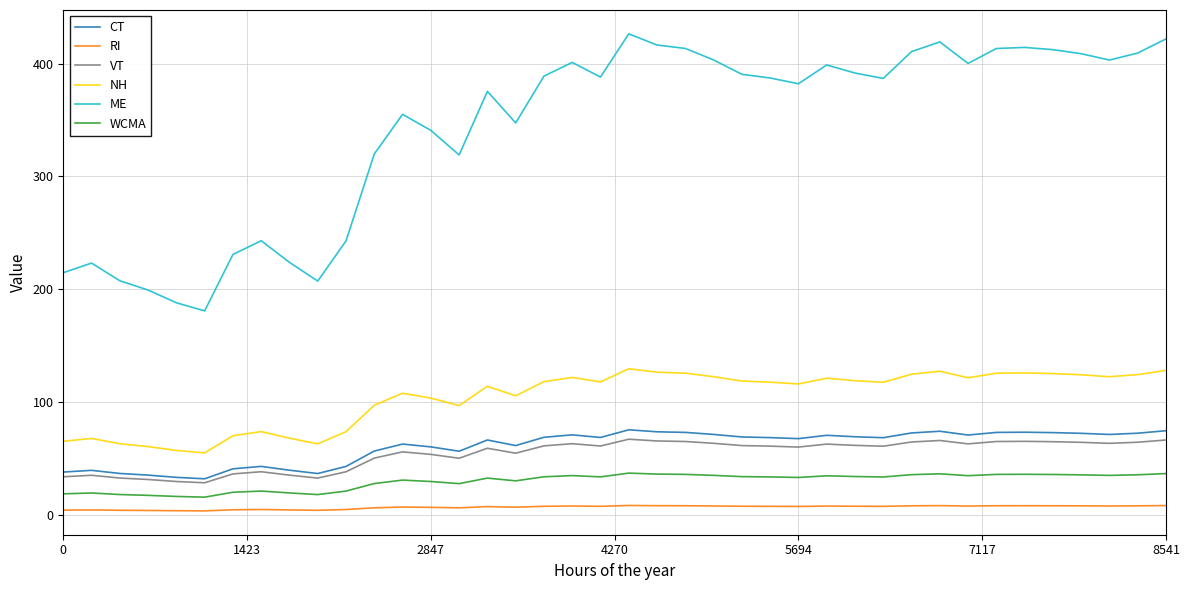

List the series in order of their peak value, lowest first.

RI, WCMA, VT, CT, NH, ME